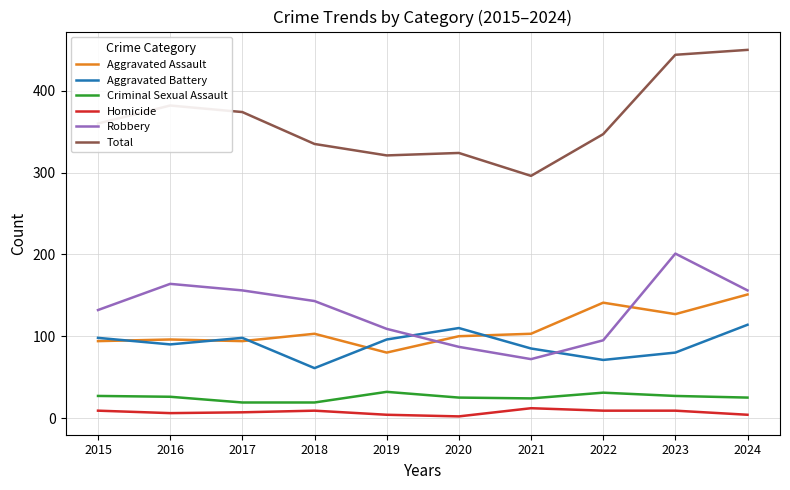

True or false: Aggravated Assault and Criminal Sexual Assault intersect in this chart.

False